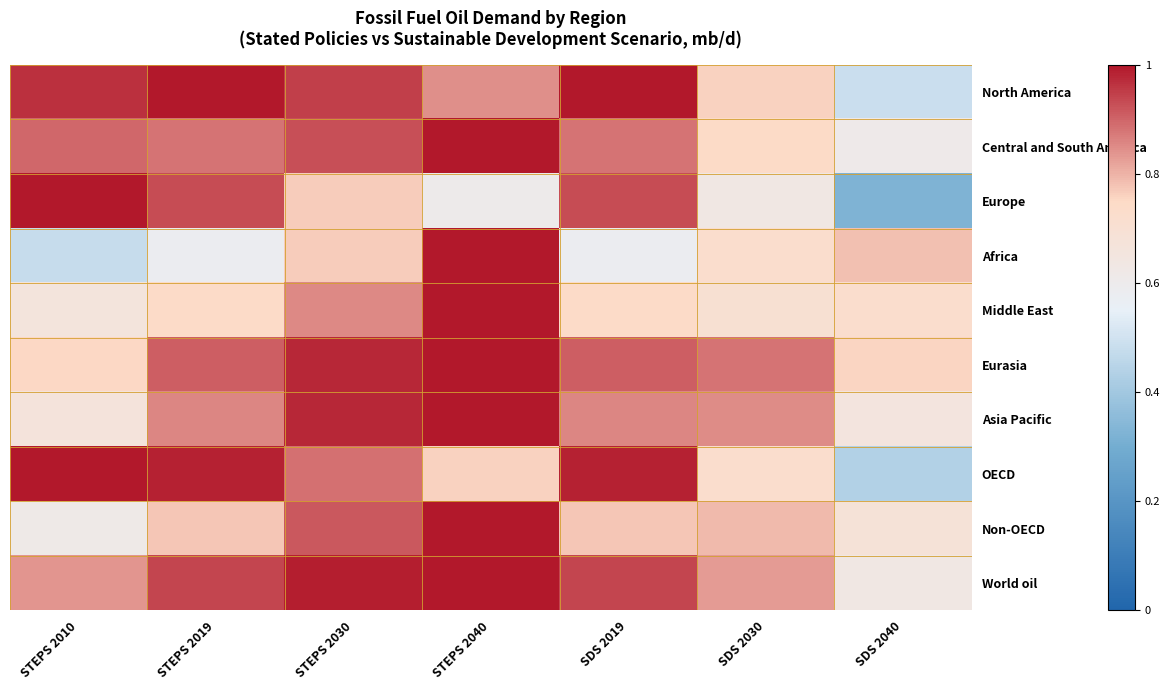

What is the maximum value shown in the chart?

1.0